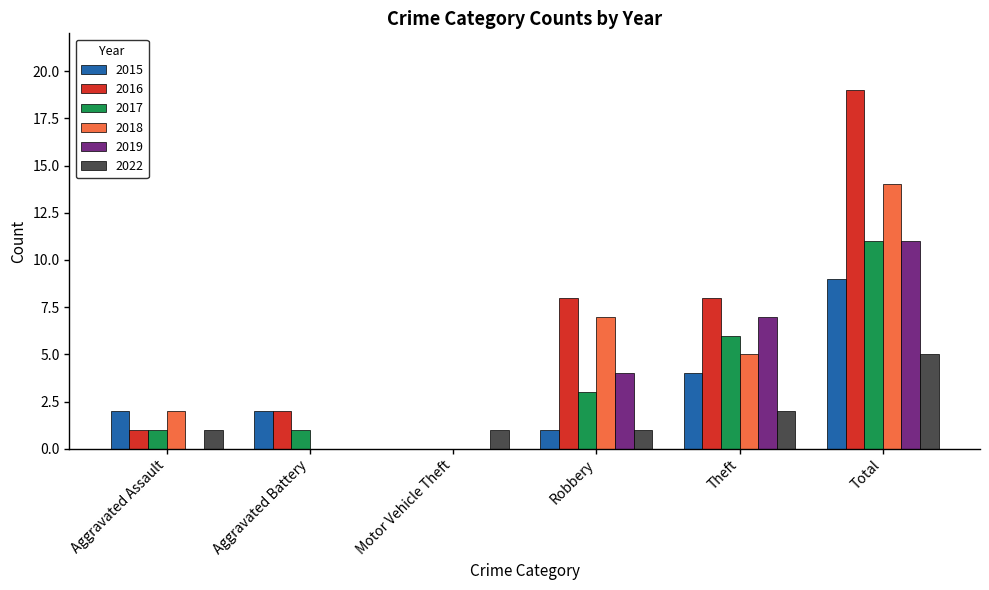

At which category is the sum across all series the highest?

Total